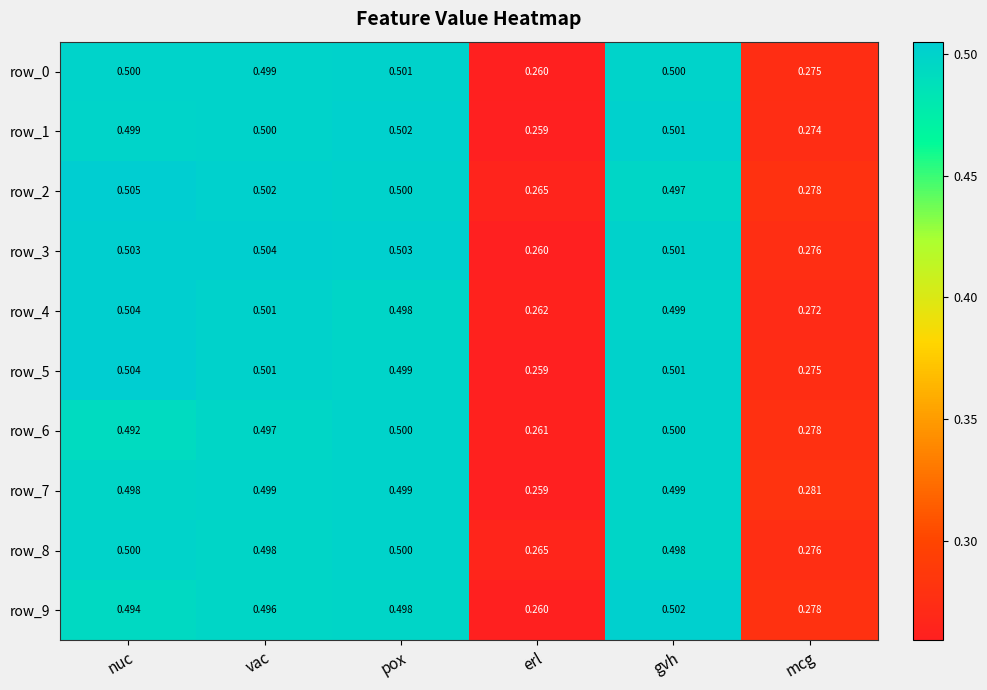

How many series are shown in this chart?

10